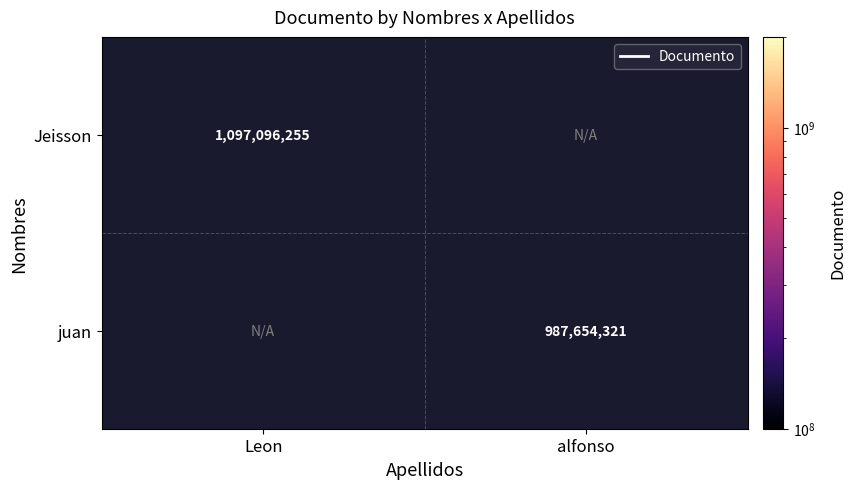

Which category has the highest value in the juan series?

Leon